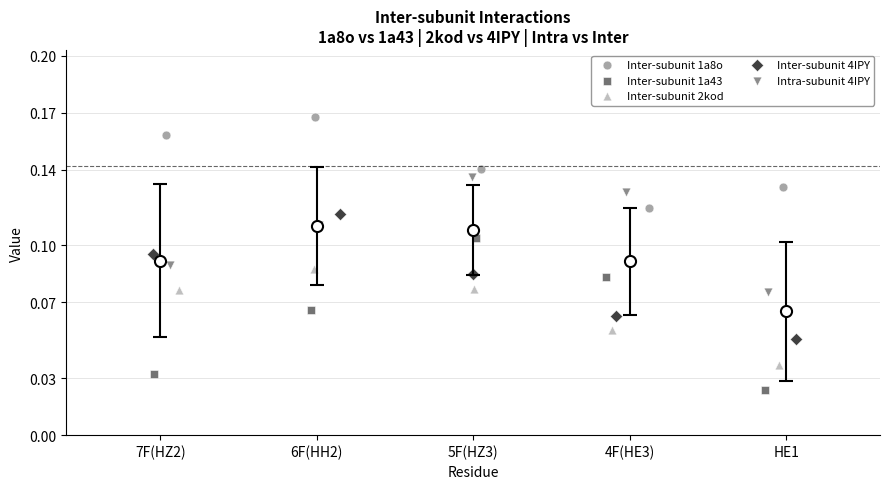

Which series contains the lowest Y value?

Inter-subunit 1a43